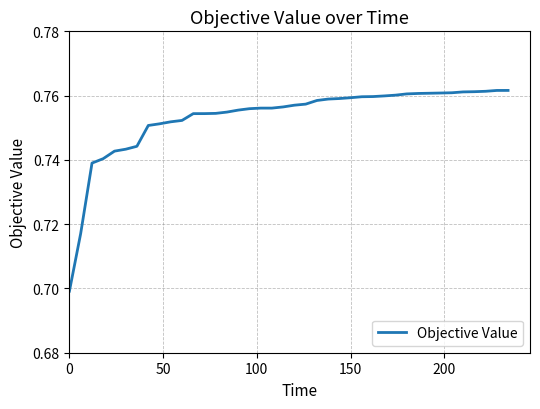

True or false: there are more than 0 points higher than both neighbors.

False